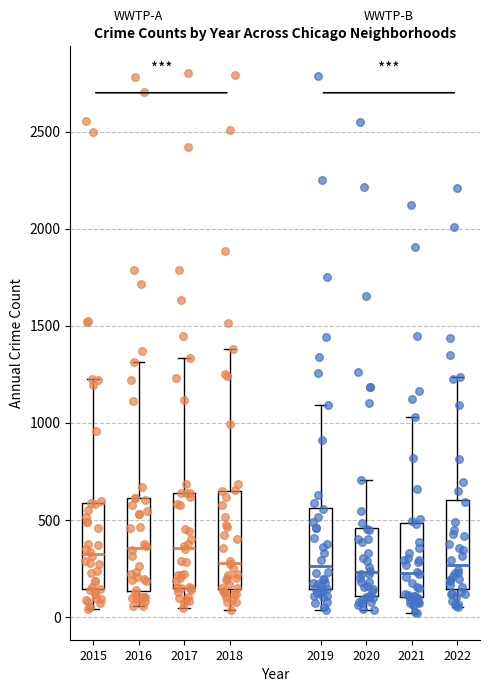

Reading left to right, transcribe this box plot: for each box, give where its median line is, the range the box spans, and where its two whiskers end, as read against the y-axis. The values are not printed on the chart, so give them approximately, as read against the axis.

2015: median 300, box 150 to 600, whiskers 50 to 1250
2016: median 350, box 150 to 600, whiskers 50 to 1300
2017: median 350, box 150 to 650, whiskers 50 to 1350
2018: median 300, box 150 to 650, whiskers 50 to 1400
2019: median 250, box 150 to 550, whiskers 50 to 1100
2020: median 250, box 100 to 450, whiskers 50 to 700
2021: median 250, box 100 to 500, whiskers 0 to 1050
2022: median 250, box 150 to 600, whiskers 50 to 1250